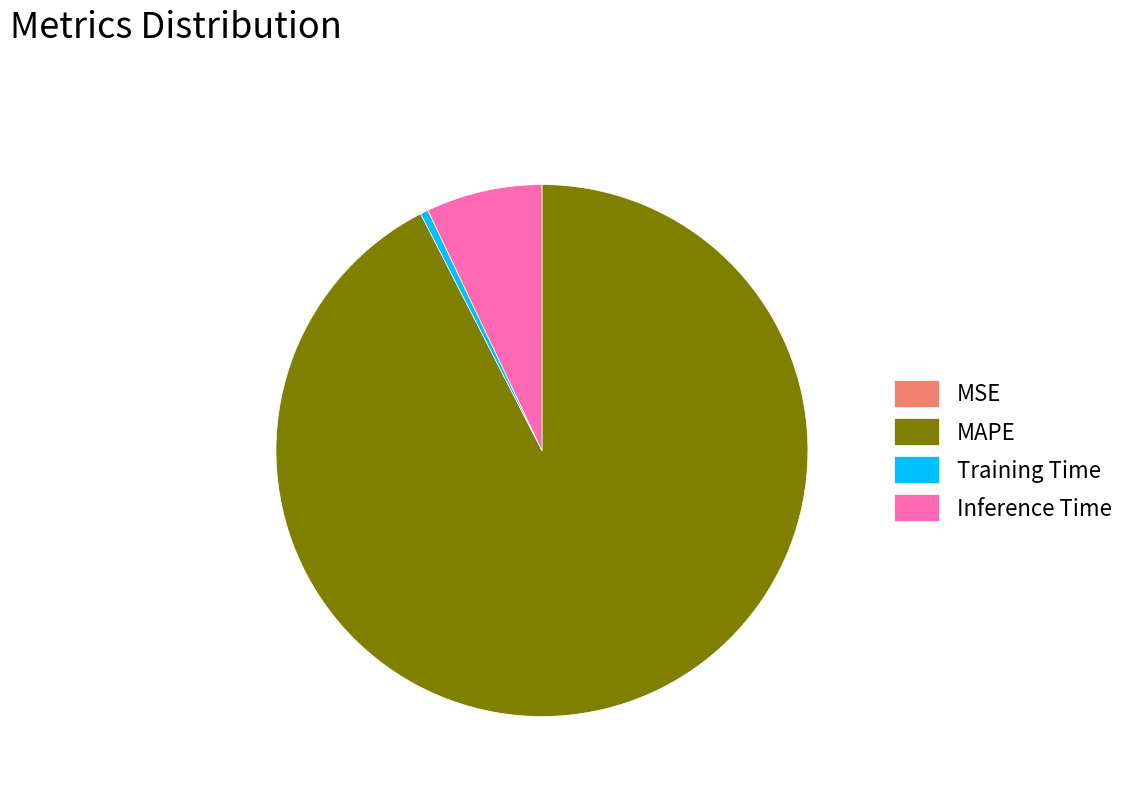

The MAPE slice represents 92% of the pie. True or false?

True